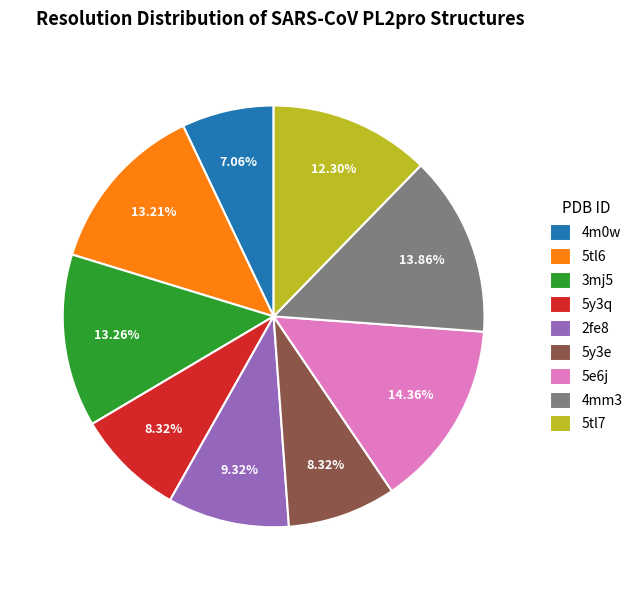

Is it true that 2fe8 is 18% of the pie?

False